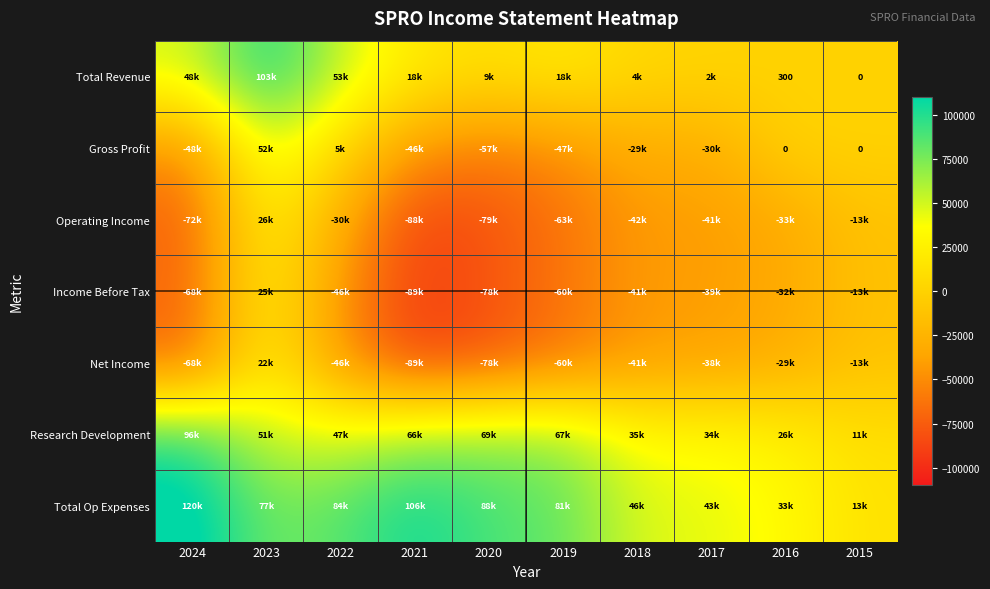

What is the sum of the Gross Profit values at 2020 and 2015?

-57700